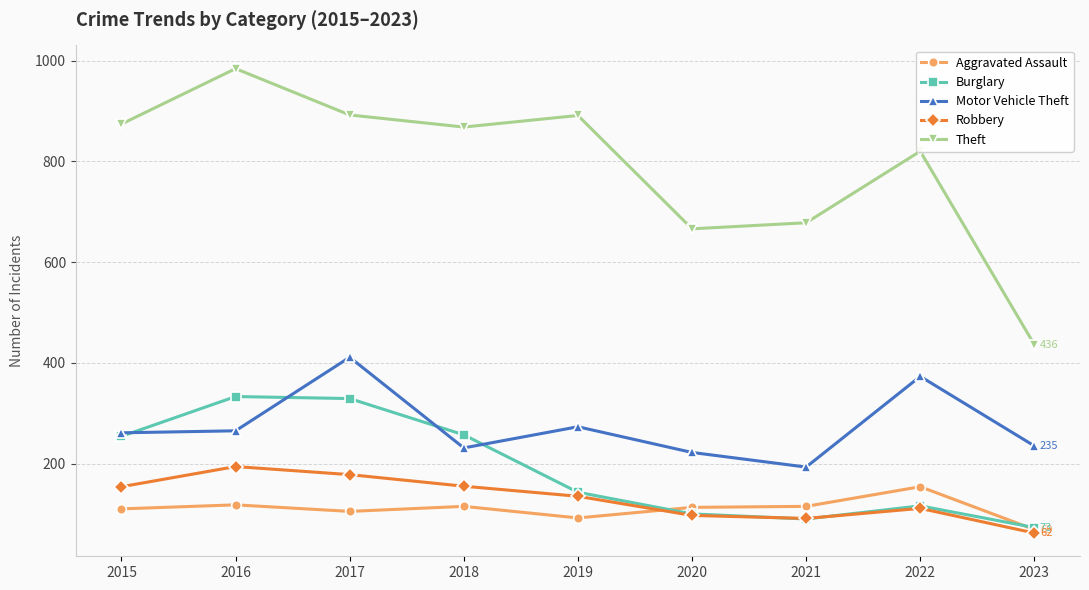

True or false: Robbery has a value of 307 at 2016.

False